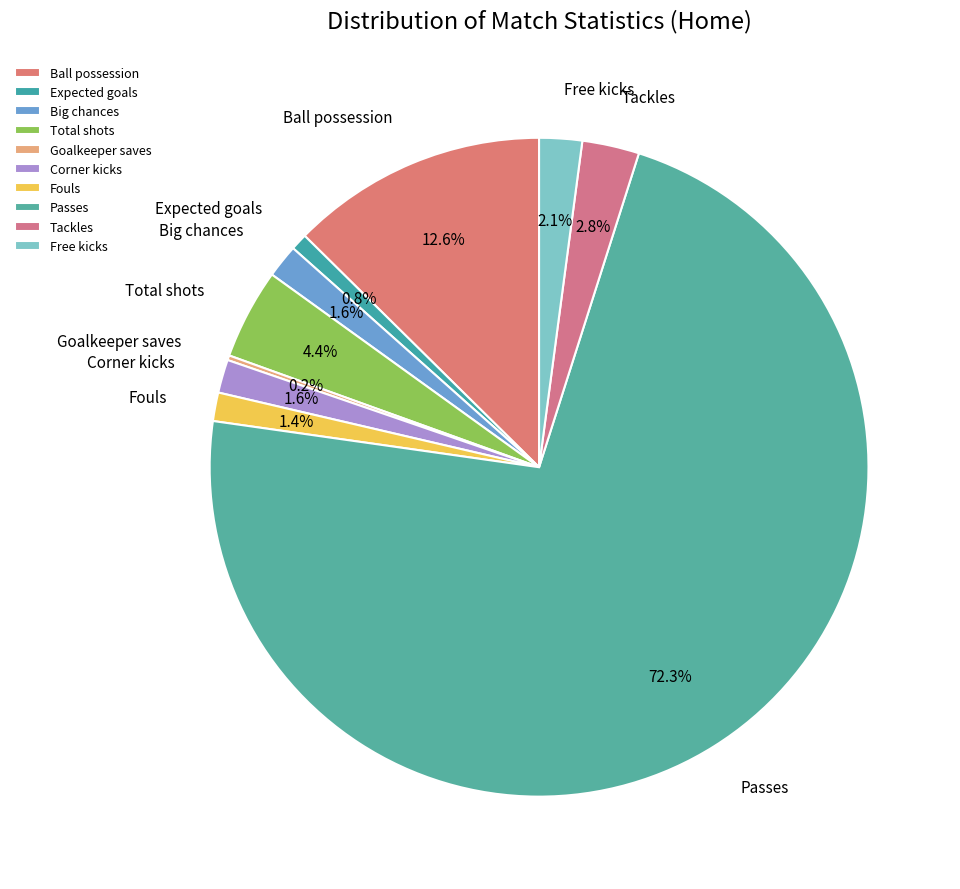

To the nearest percent, what is the difference between the Ball possession and Tackles slice percentages?

10%